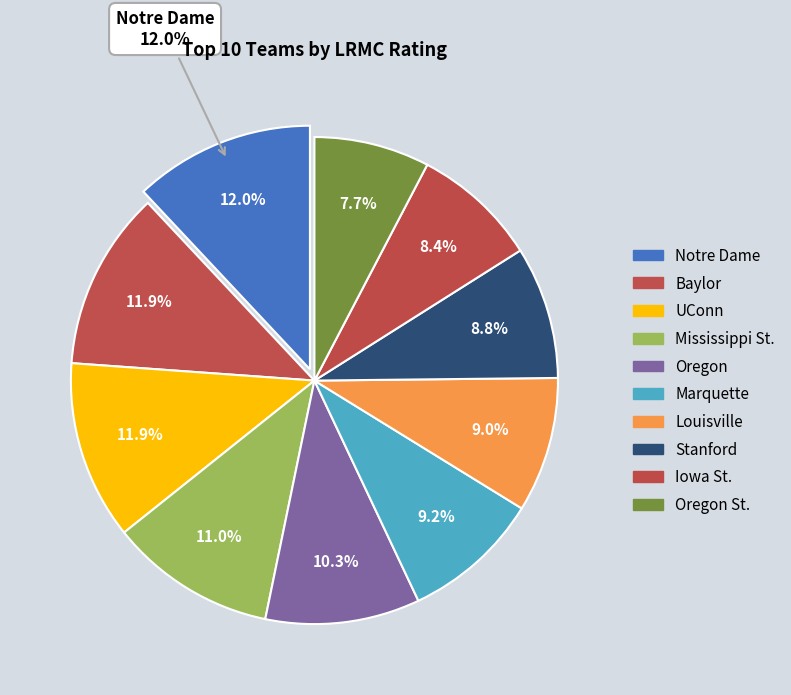

Does any single category account for the majority?

No